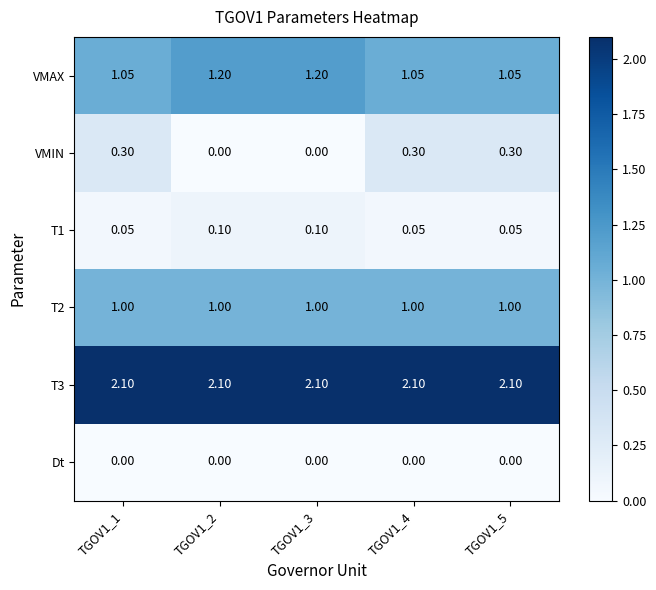

Is the value of T2 at TGOV1_5 greater than the value of VMIN at TGOV1_2?

Yes